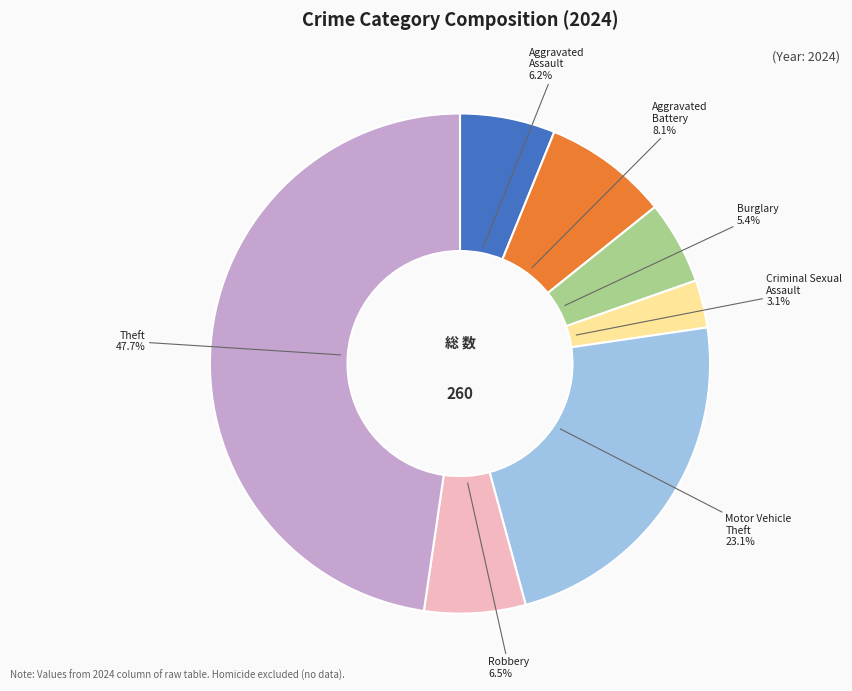

What is the largest slice in the pie chart?

Theft